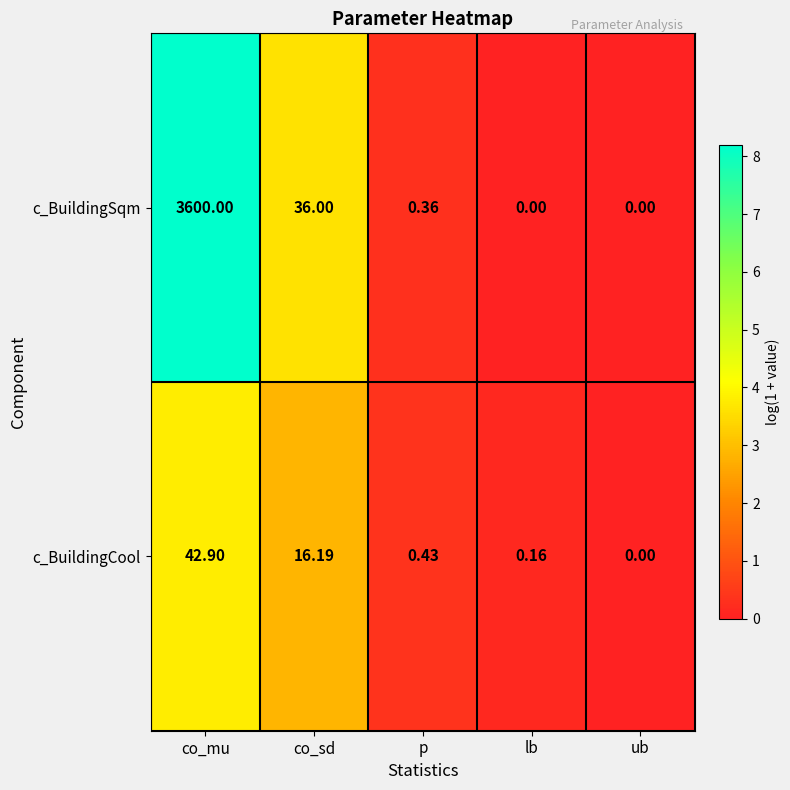

At which category is the sum across all series the highest?

co_mu